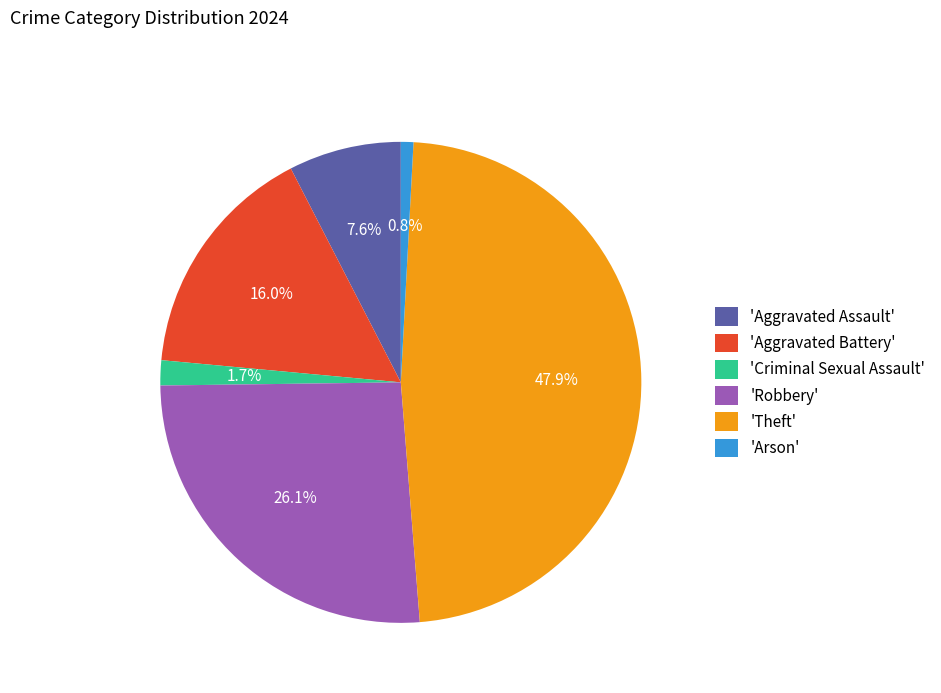

What is the largest slice in the pie chart?

'Theft'